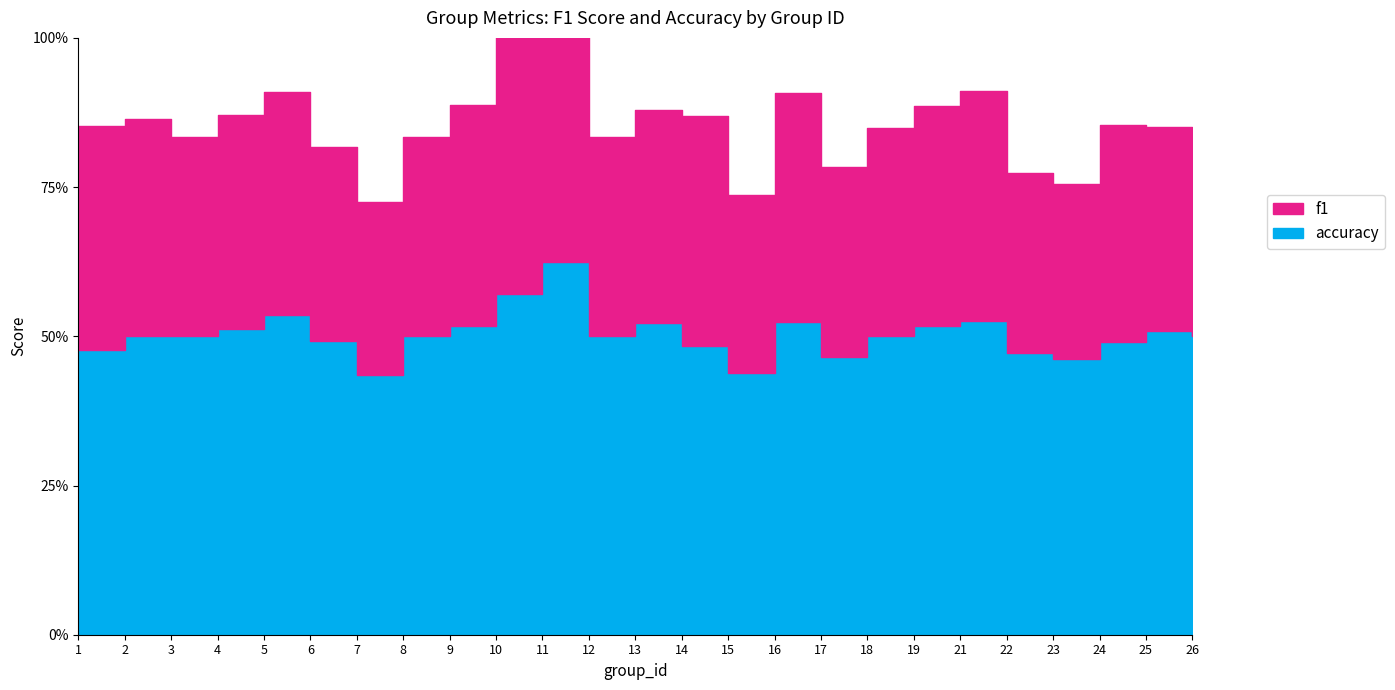

True or false: f1 has more than 2 interior local peaks.

True